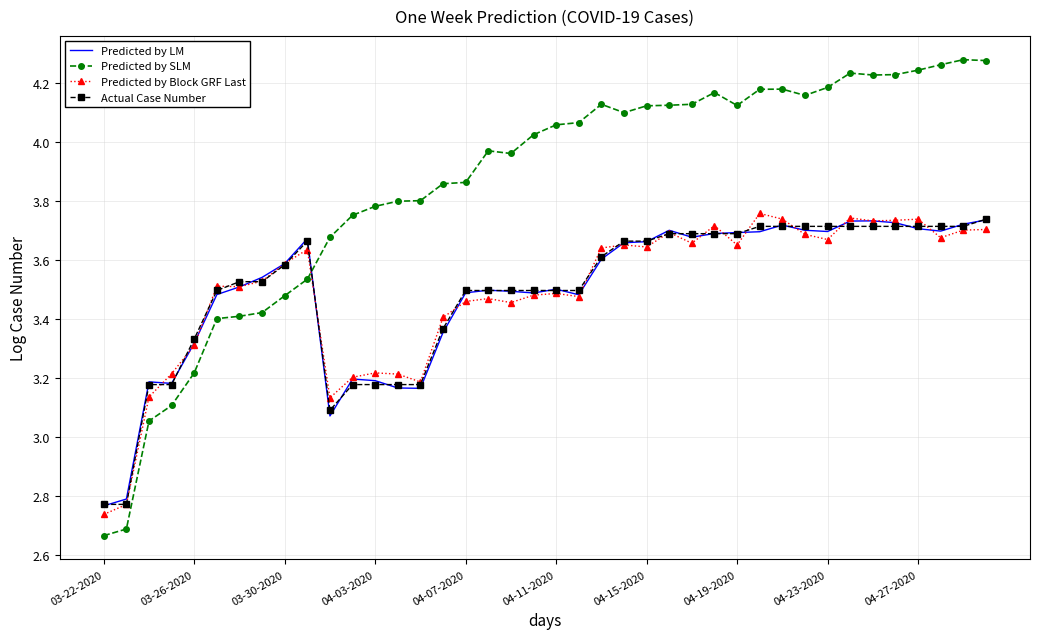

True or false: Actual Case Number and Predicted by SLM cross at least once.

True